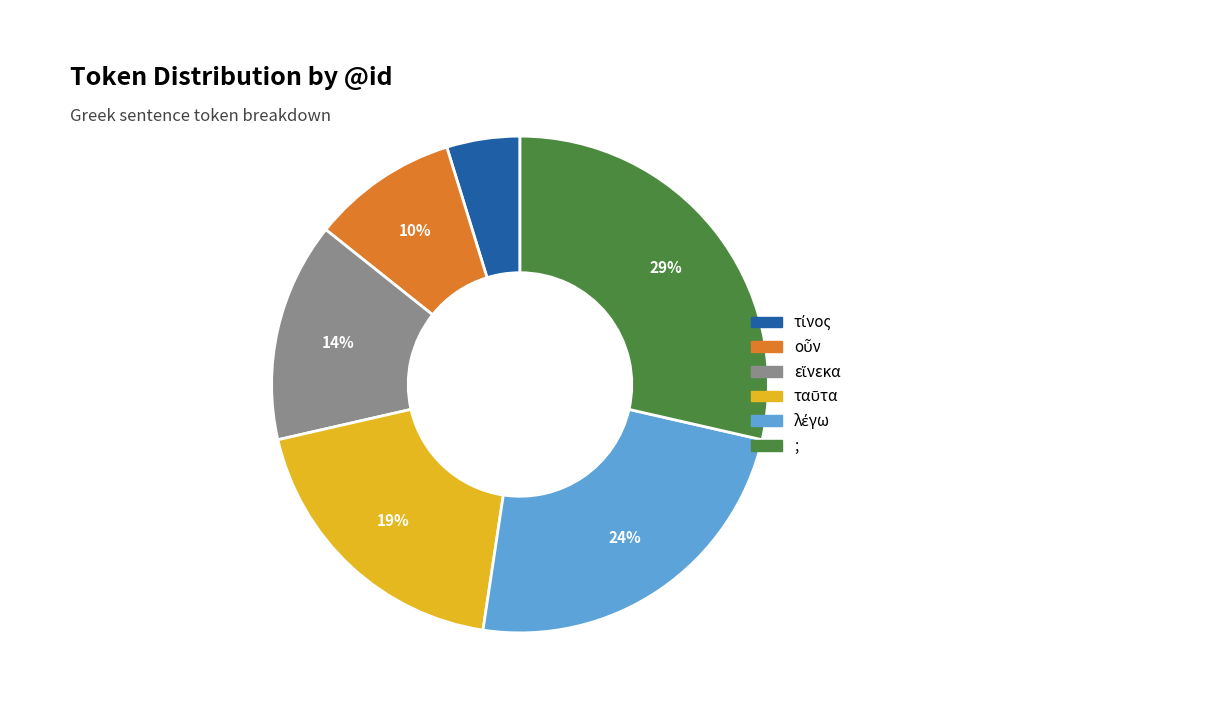

What percentage is the ; slice, to the nearest percent?

29%